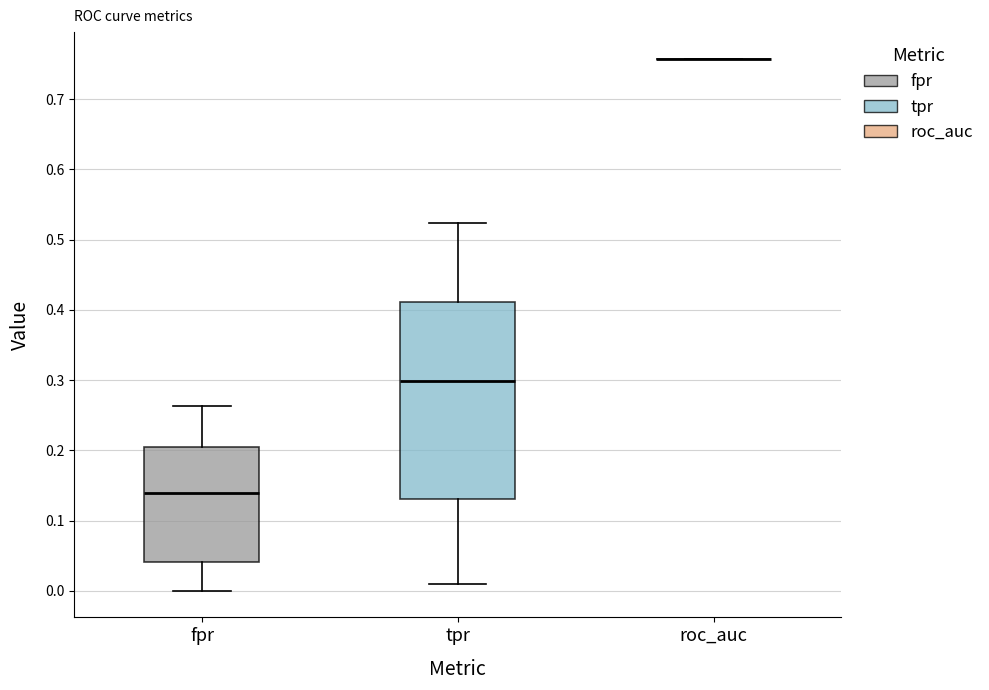

Reading left to right, read every box against the y-axis: the position of its median line, the range the box covers, and the ends of its whiskers. The values are not printed on the chart, so give them approximately, as read against the axis.

fpr: median 0.14, box 0.04 to 0.20, whiskers 0.00 to 0.26
tpr: median 0.30, box 0.13 to 0.41, whiskers 0.01 to 0.52
roc_auc: box collapsed to a line at 0.76, whiskers 0.76 to 0.76